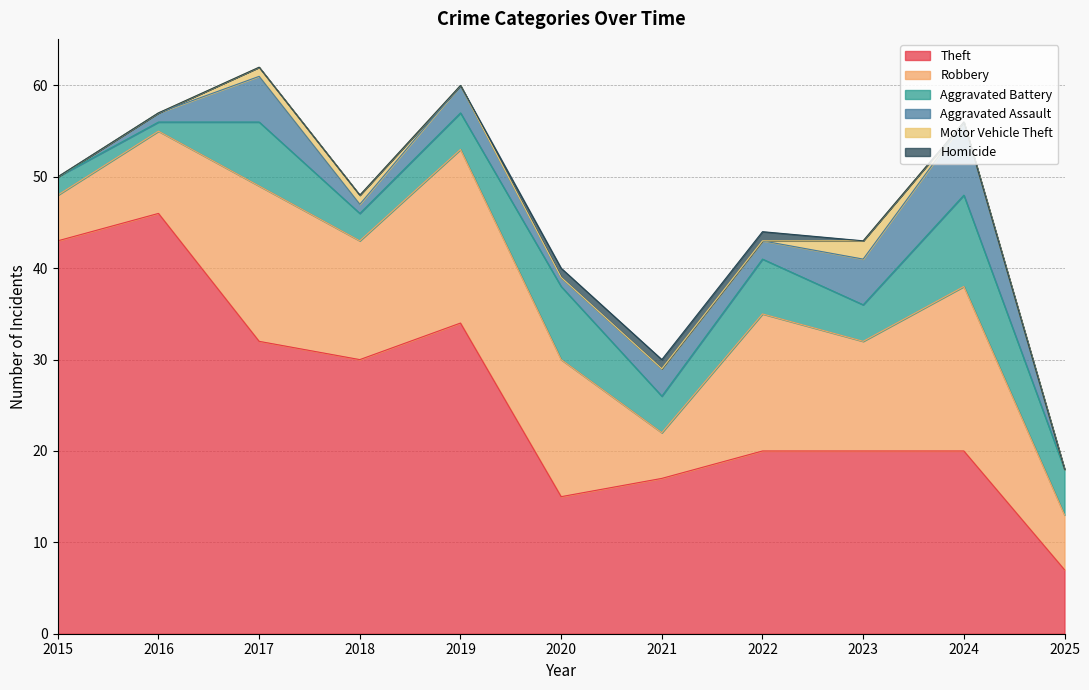

What is the difference between the maximum and minimum values in the Robbery series?

14